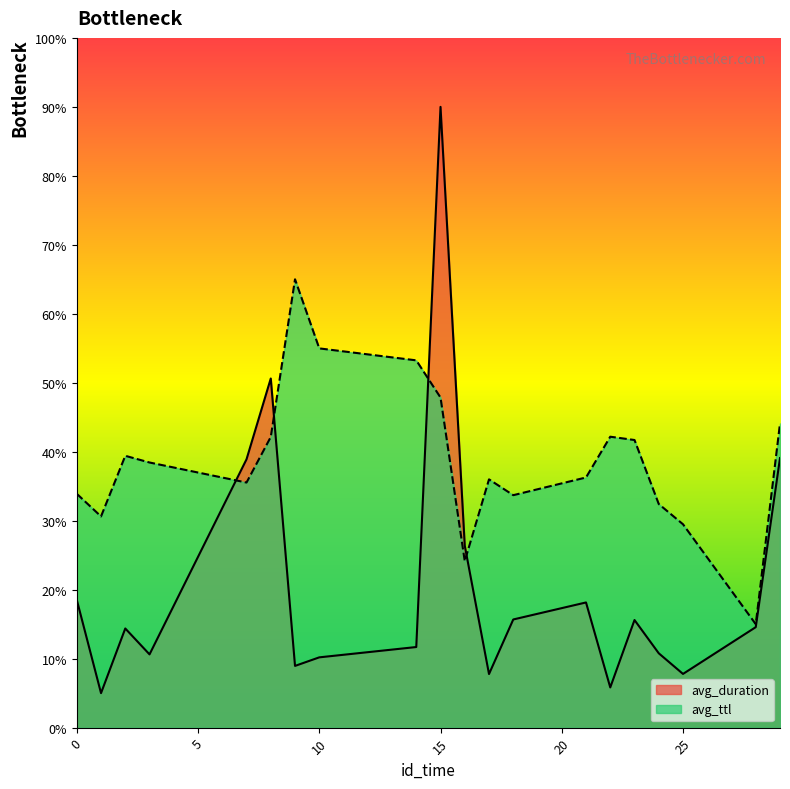

True or false: avg_duration and avg_ttl intersect in this chart.

True